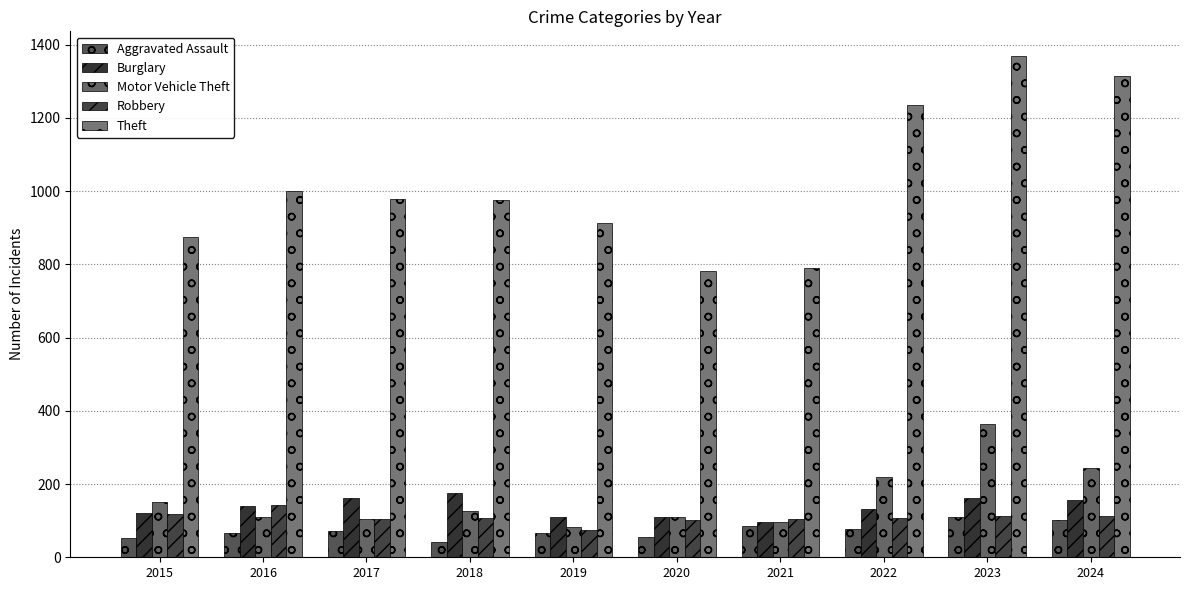

What is the difference between the Robbery values at 2018 and 2022?

1